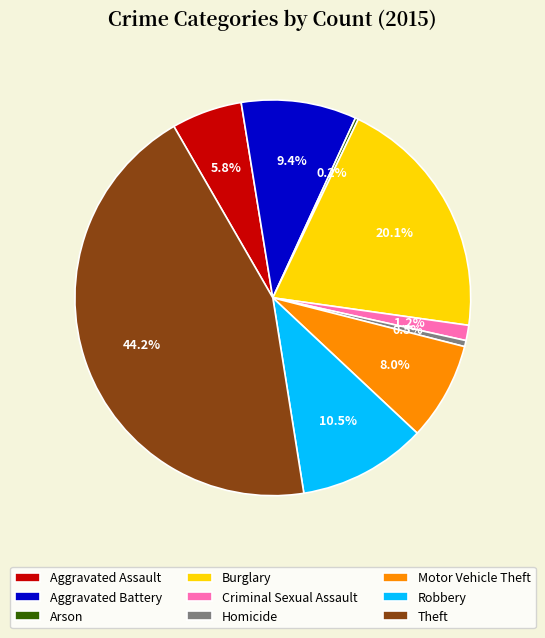

To the nearest percent, what is the difference between the largest and smallest slice percentages?

44%